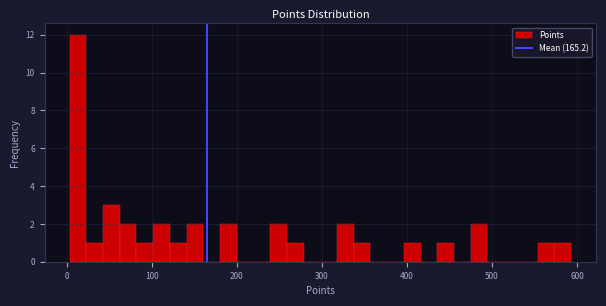

Around what value on the x-axis is the tallest bar? Give the approximate position of its centre, as read against the axis.

10